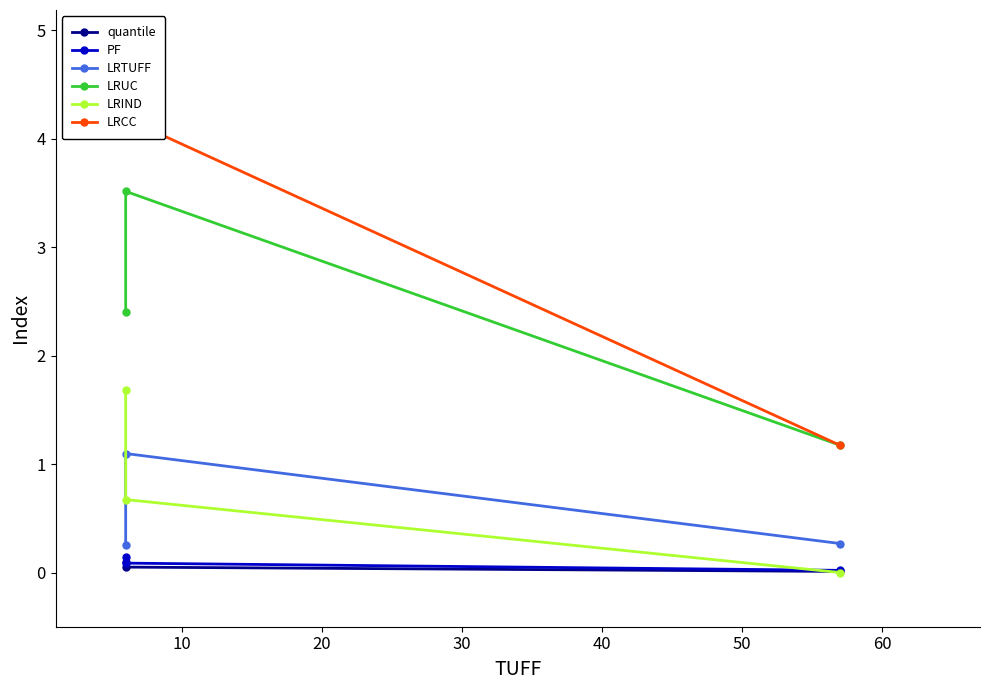

What is the difference between the maximum and second lowest values in the LRIND series?

1.0